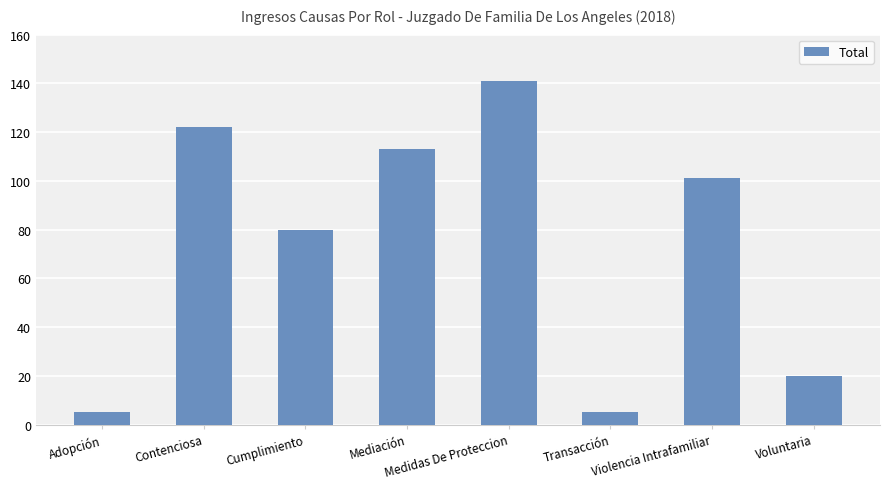

What position from the right is Medidas De Proteccion?

4